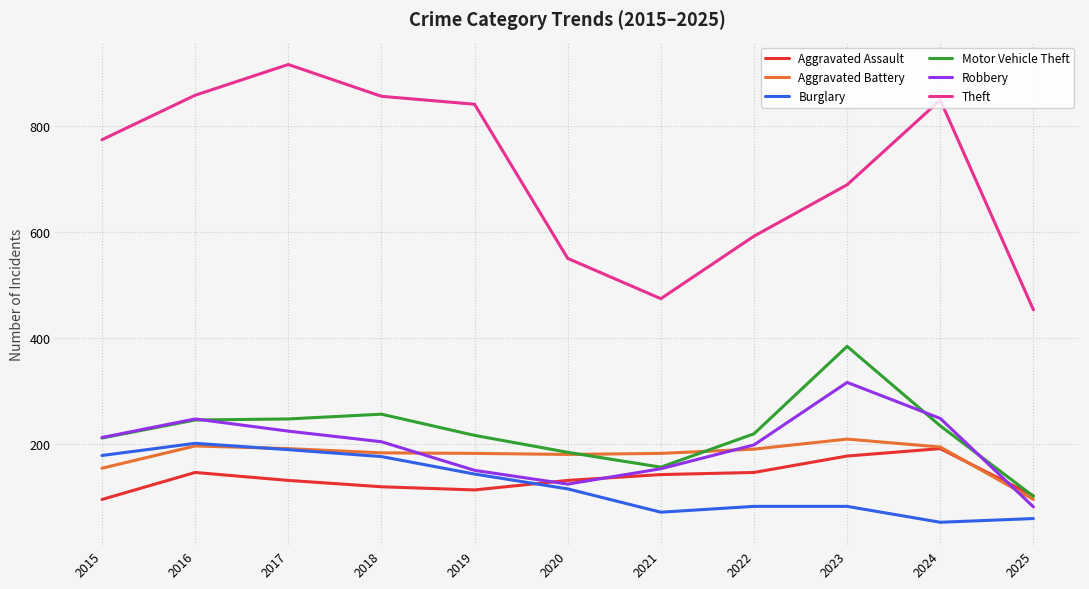

What is the sum of the Theft values at 2025 and 2015?

1227